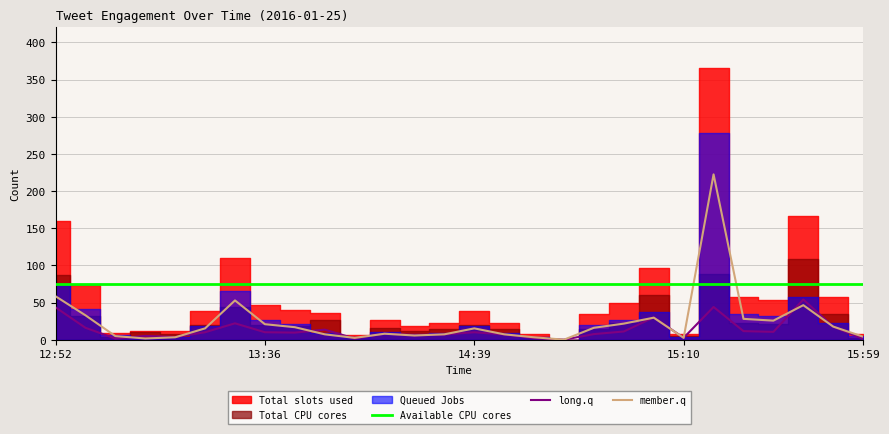

At how many categories does at least one series exceed 198?

1